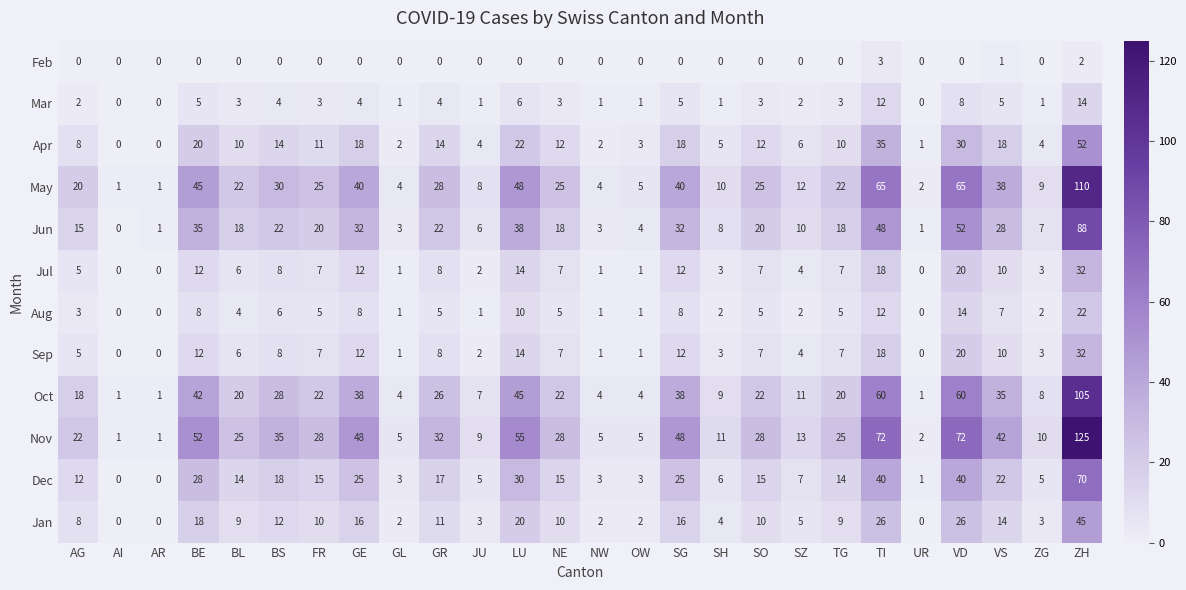

What is the average value of the Sep series?

8